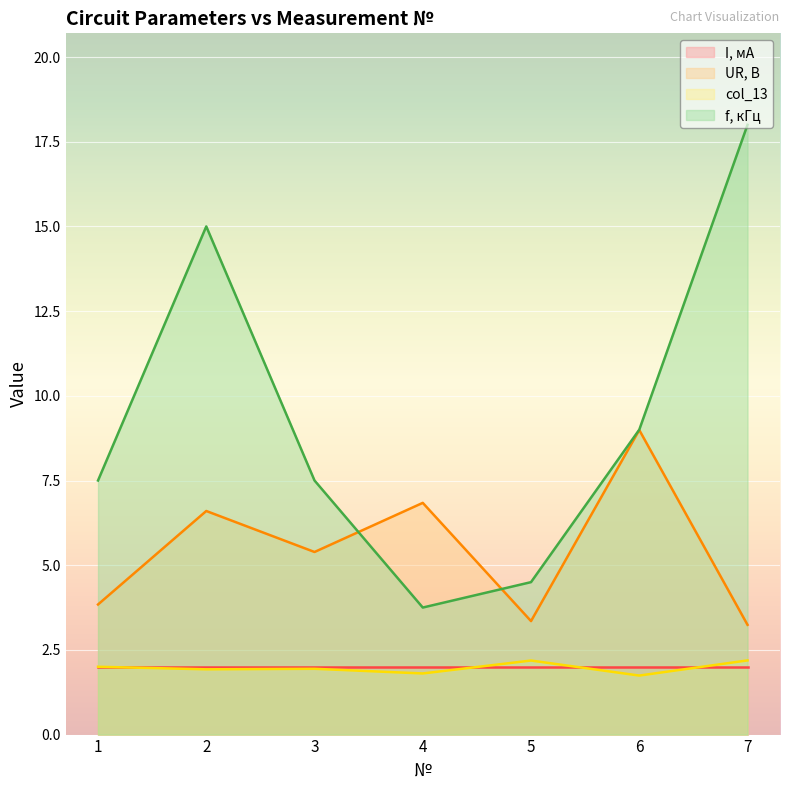

What is the difference between the maximum and second lowest values in the UR, В series?

5.6